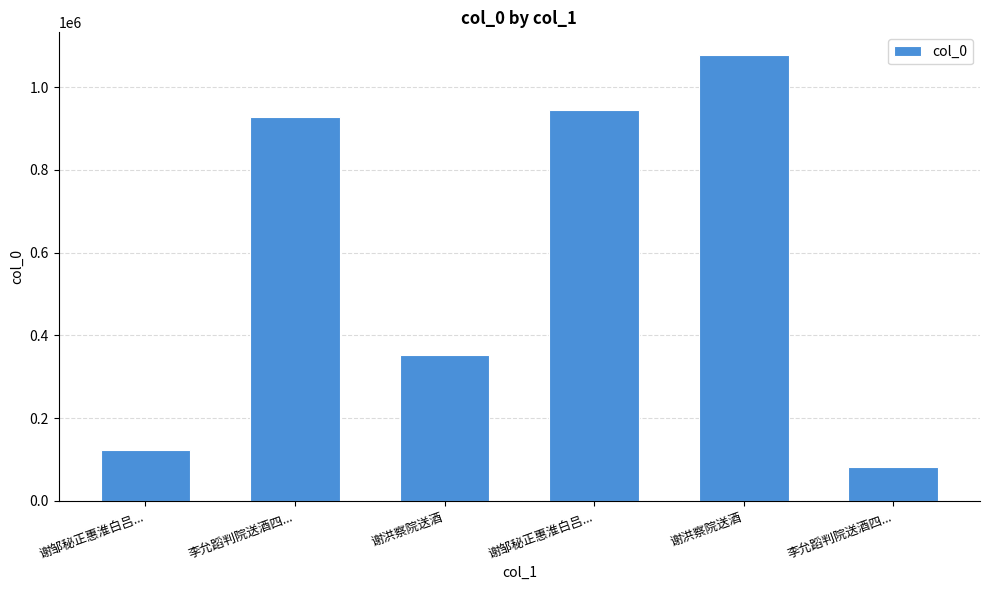

Between 谢洪察院送酒 and 李允蹈判院送酒四..., which is larger?

谢洪察院送酒